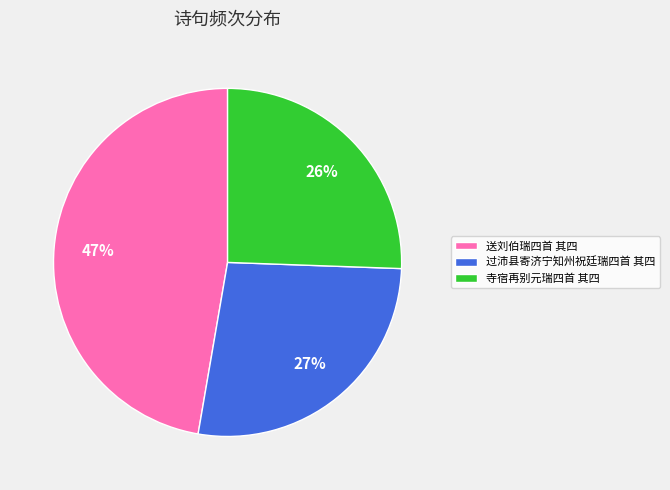

To the nearest percent, what is the combined percentage of 寺宿再别元瑞四首 其四 and 送刘伯瑞四首 其四?

73%